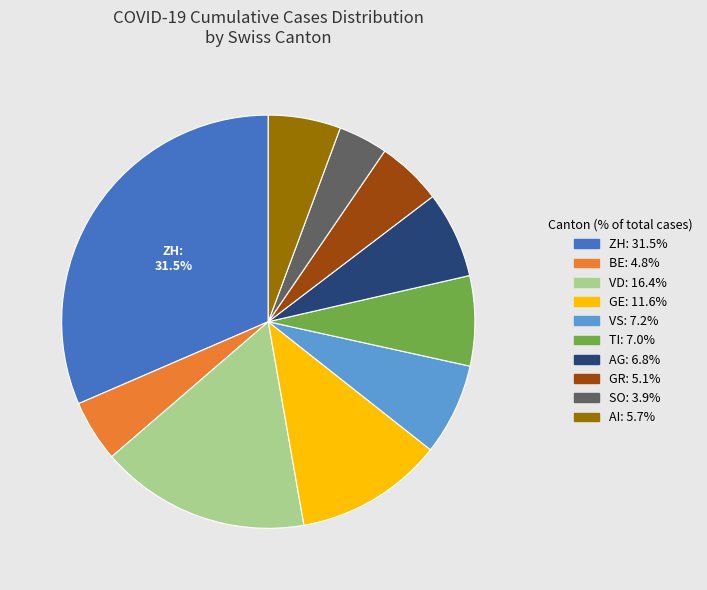

Is there a majority slice in this chart?

No